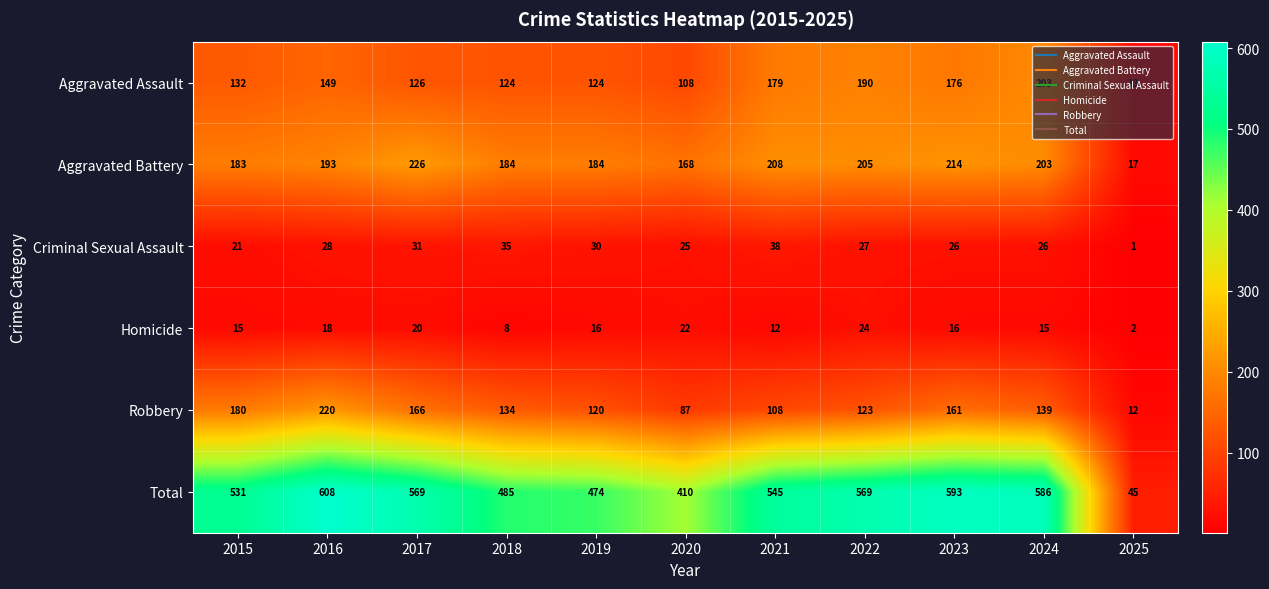

What is the difference between the highest and lowest values at 2020?

388